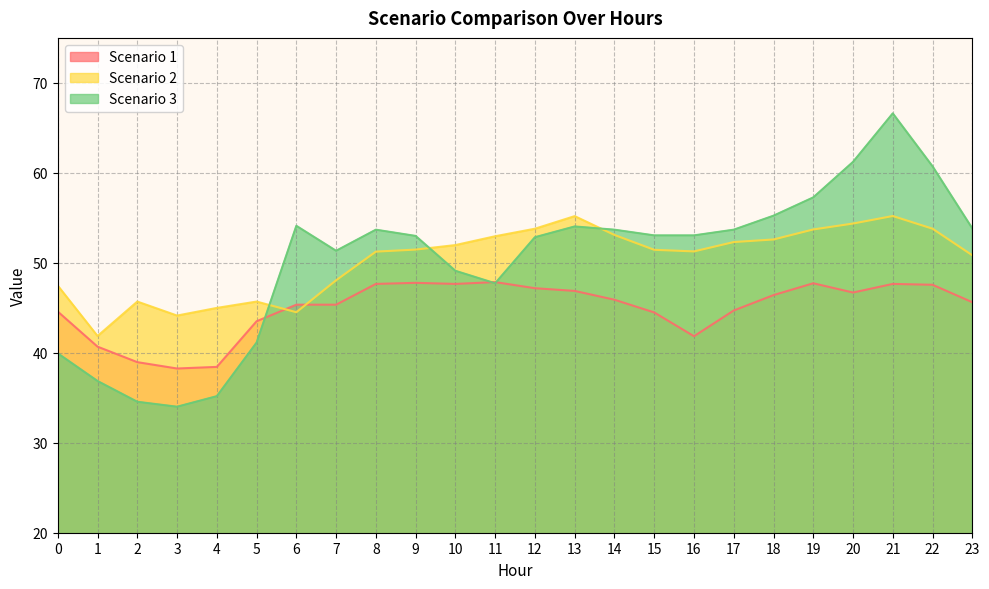

Where is Scenario 2 nearest to the value 48?

7